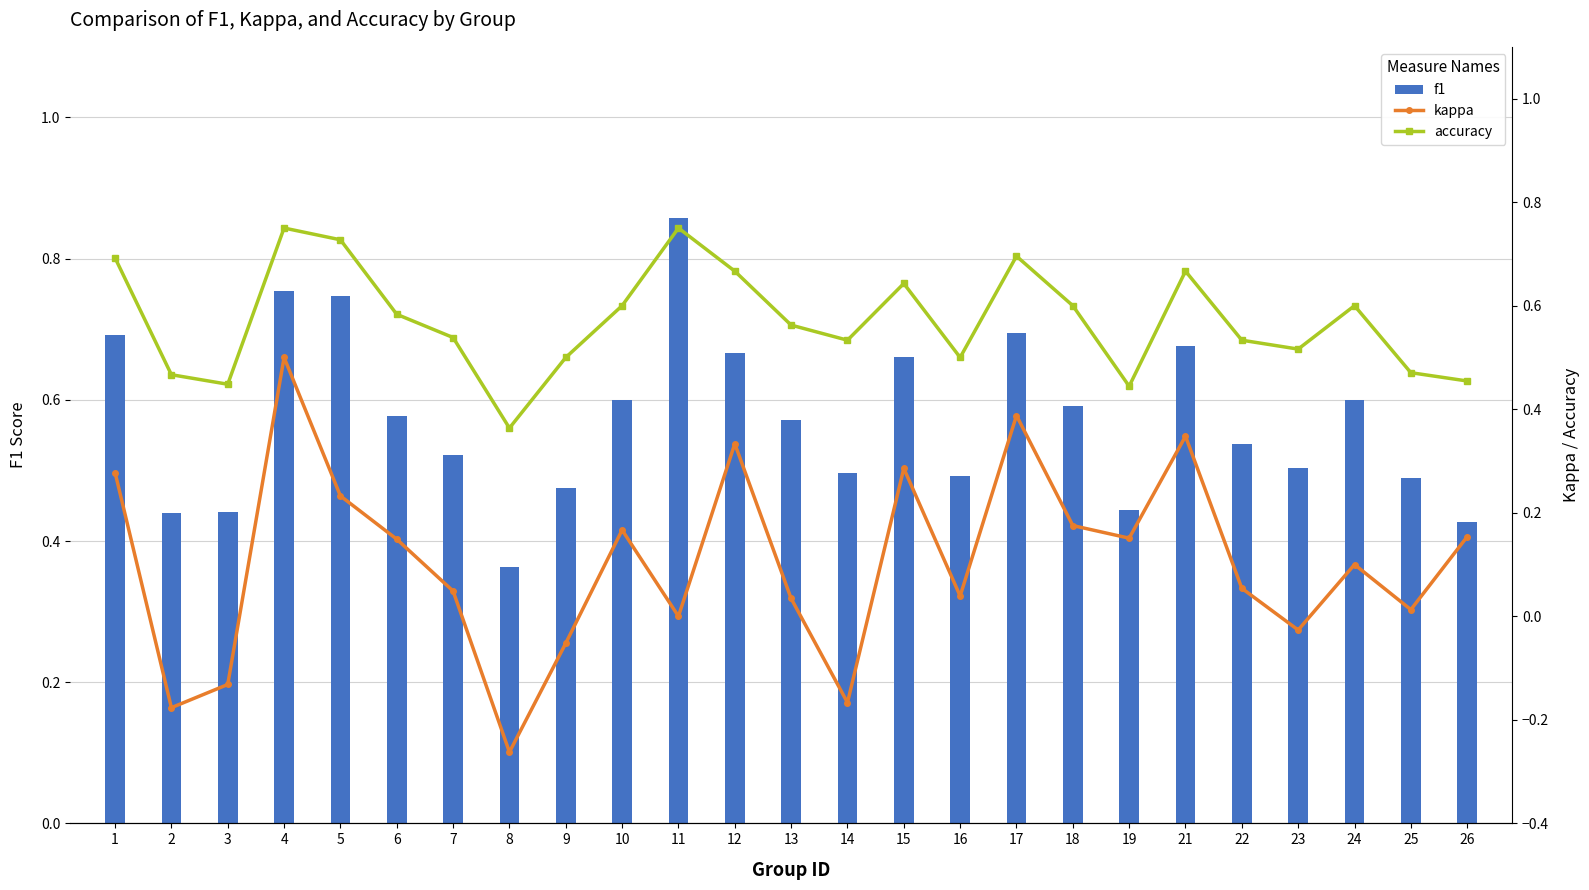

How many values in the kappa series exceed 0?

18